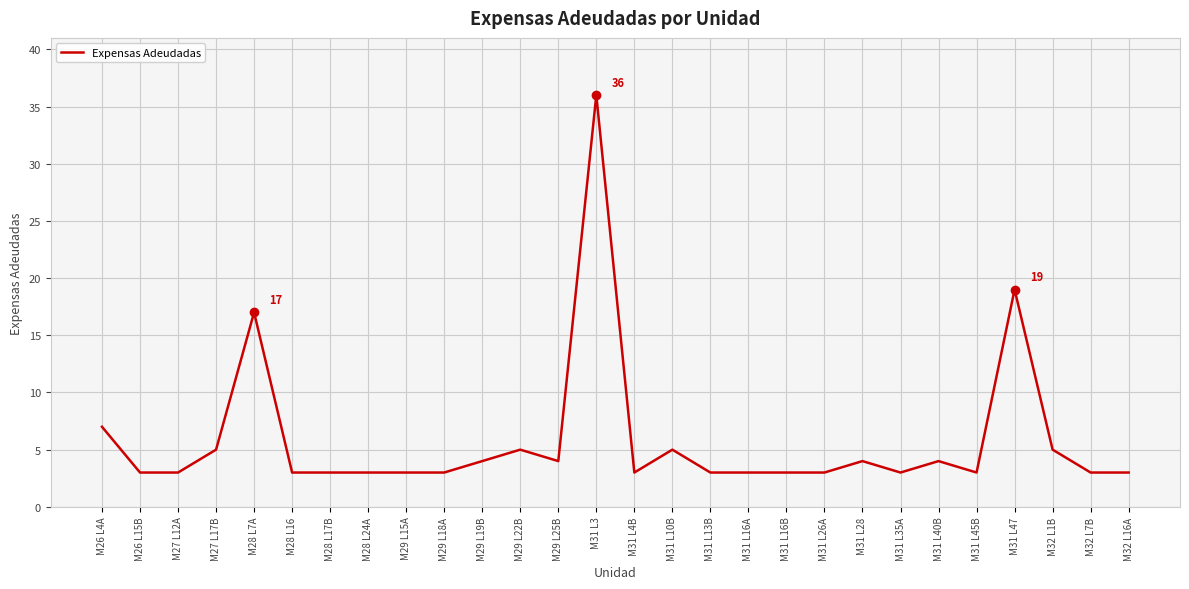

What is the difference between the maximum and minimum values?

33